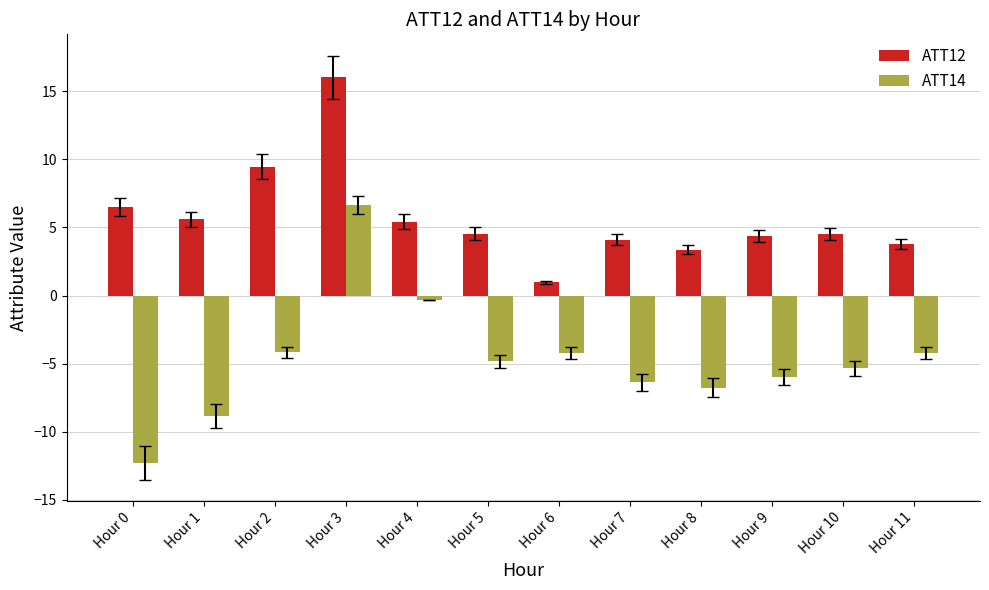

How many bars are there in total?

24